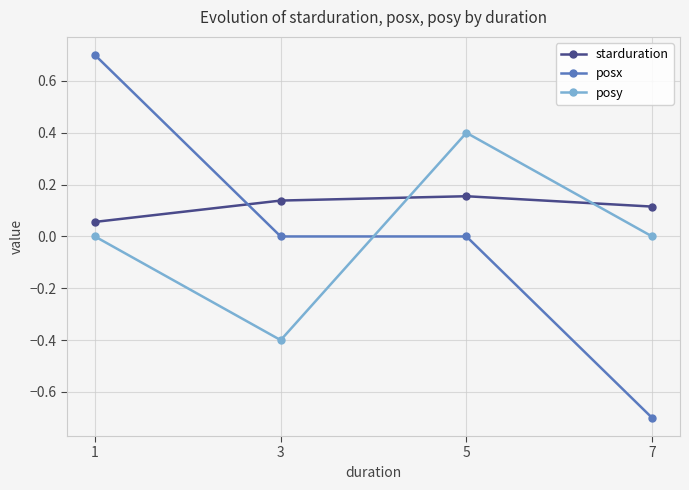

How many series are shown in this chart?

3